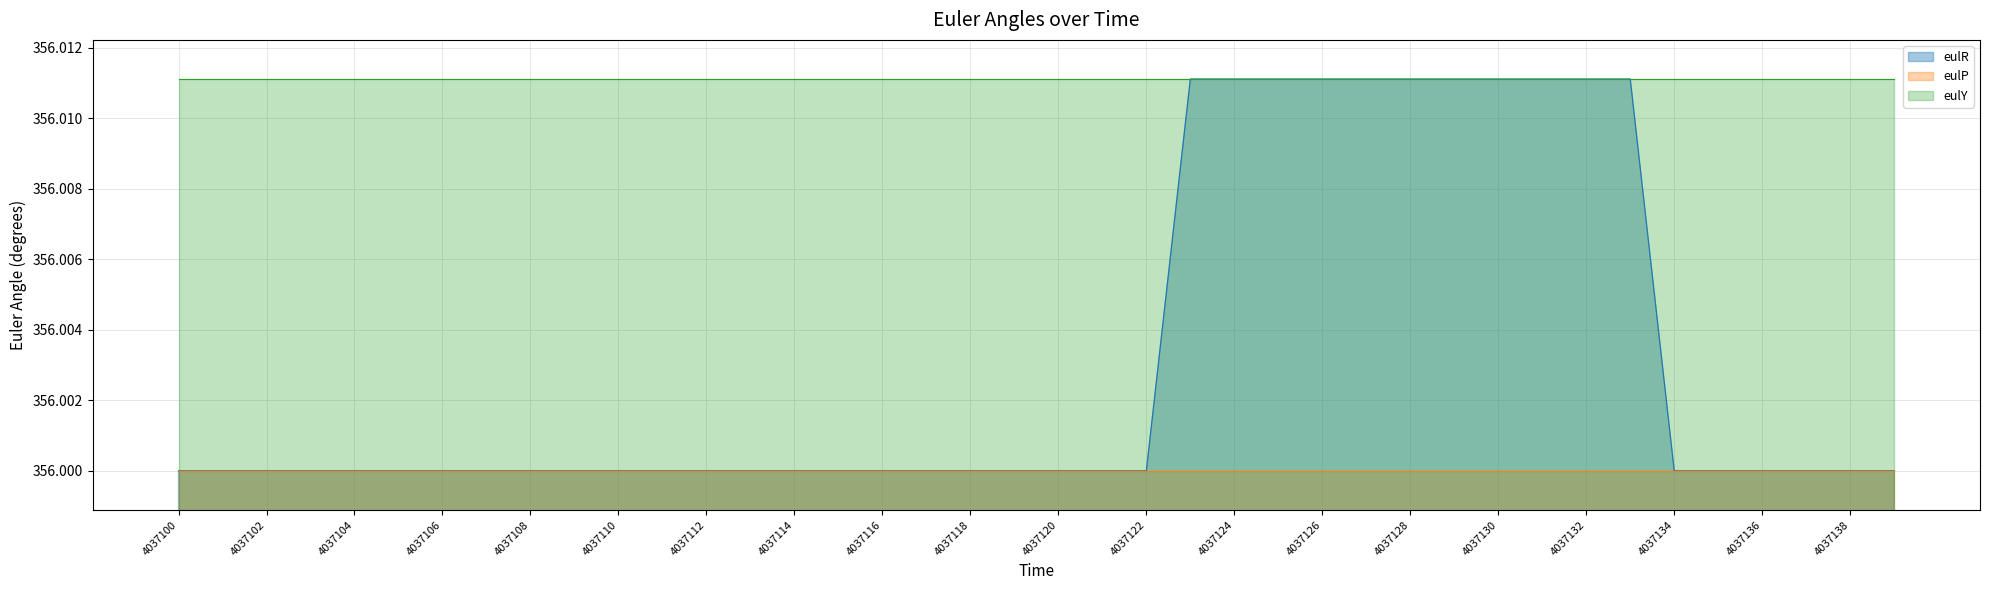

Does the chart display data point markers on the line(s)?

No